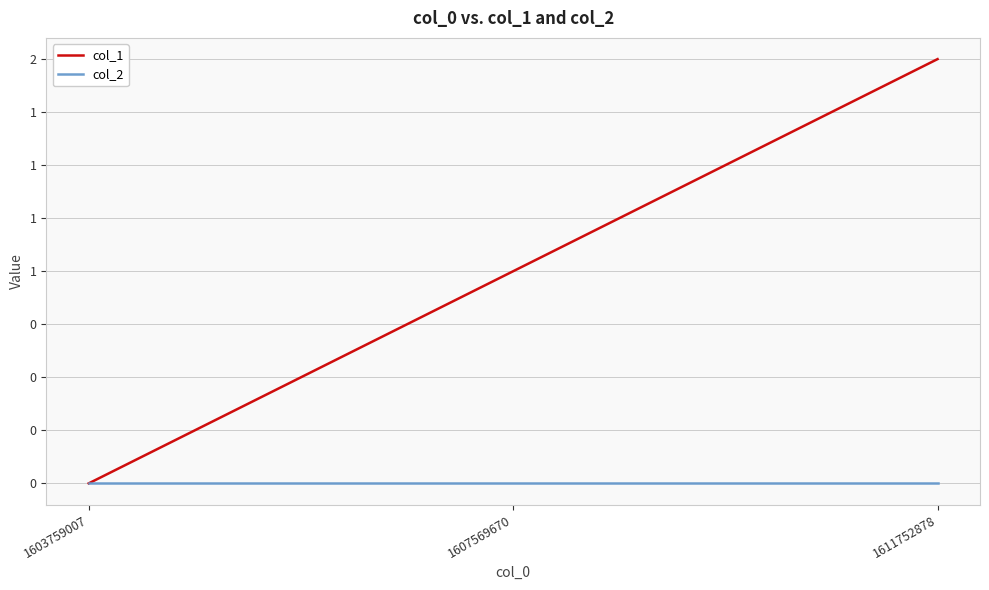

Reading right to left, transcribe all the data shown in this chart.

col_1: 2	1	0
col_2: 0	0	0